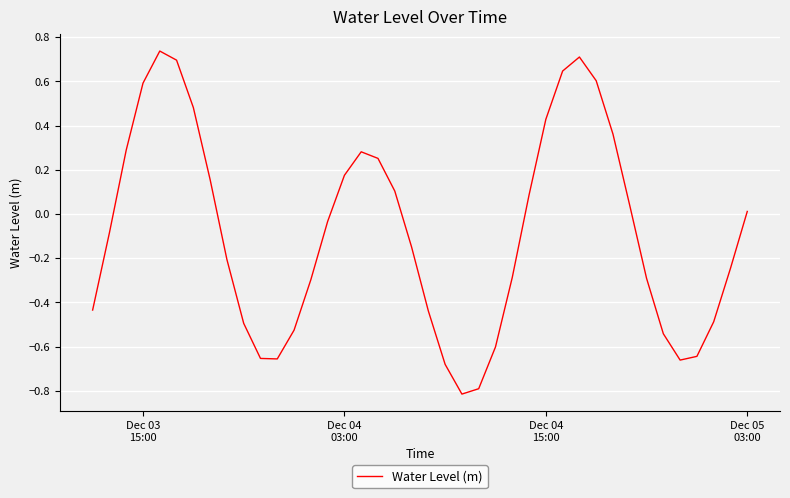

How many interior local valleys (lower than both neighbors) does the data have?

3